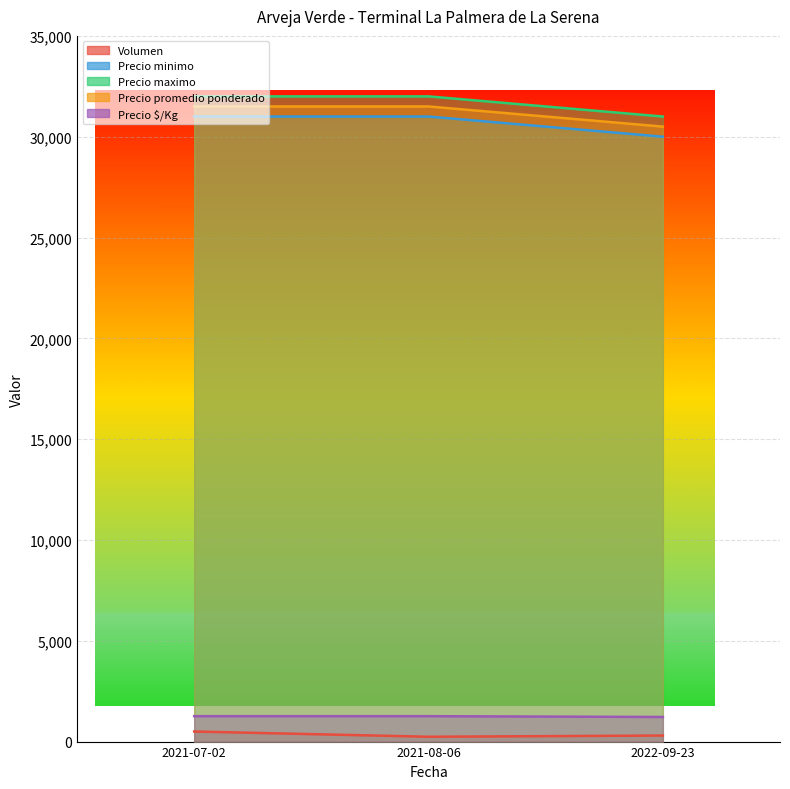

Count the Precio $/Kg values in the range 1220 to 1260.

3